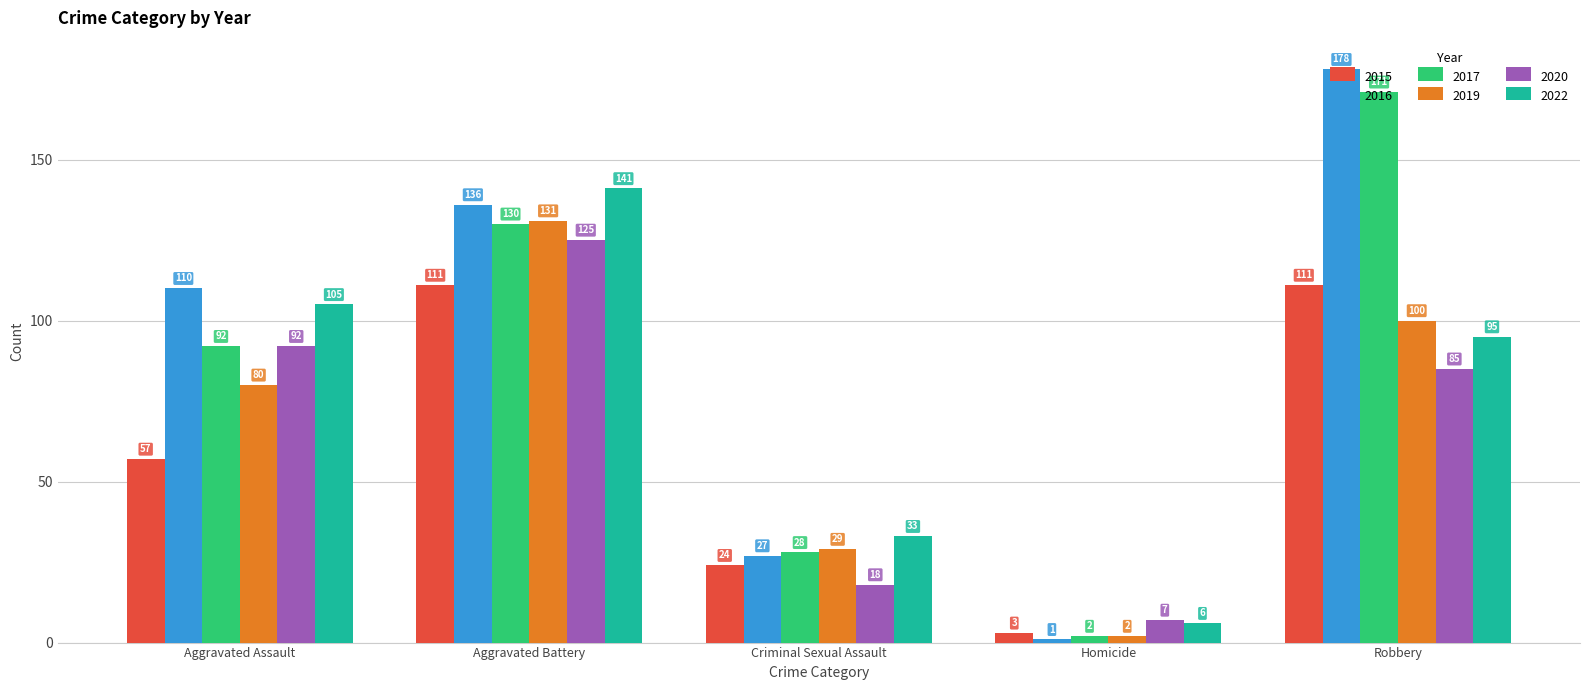

Reading right to left, transcribe all the data shown in this chart.

2015: Robbery=111	Homicide=3	Criminal Sexual Assault=24	Aggravated Battery=111	Aggravated Assault=57
2016: Robbery=178	Homicide=1	Criminal Sexual Assault=27	Aggravated Battery=136	Aggravated Assault=110
2017: Robbery=171	Homicide=2	Criminal Sexual Assault=28	Aggravated Battery=130	Aggravated Assault=92
2019: Robbery=100	Homicide=2	Criminal Sexual Assault=29	Aggravated Battery=131	Aggravated Assault=80
2020: Robbery=85	Homicide=7	Criminal Sexual Assault=18	Aggravated Battery=125	Aggravated Assault=92
2022: Robbery=95	Homicide=6	Criminal Sexual Assault=33	Aggravated Battery=141	Aggravated Assault=105